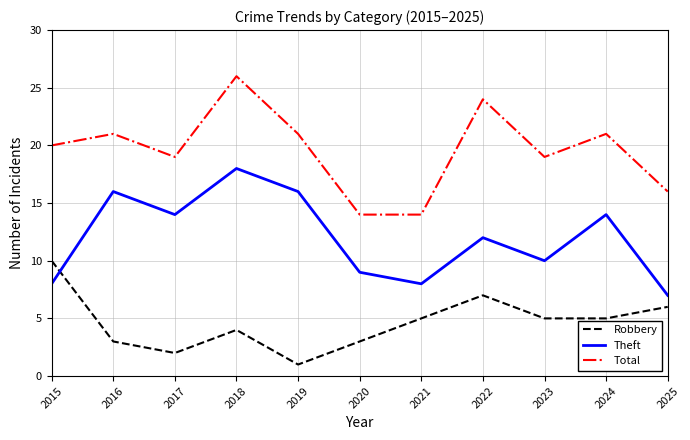

Does the chart display data point markers on the line(s)?

No